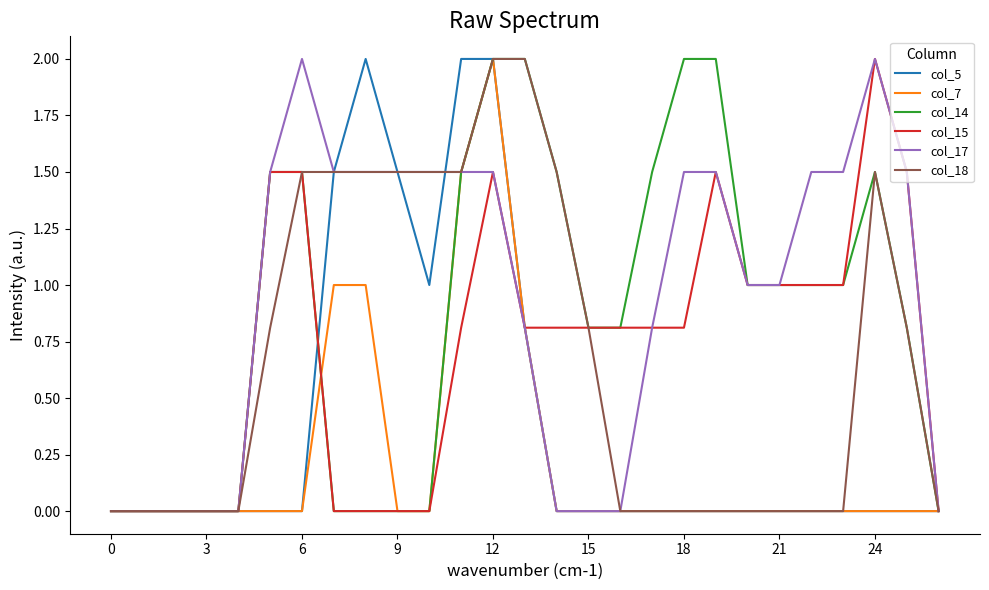

How many lines are shown in the chart?

6